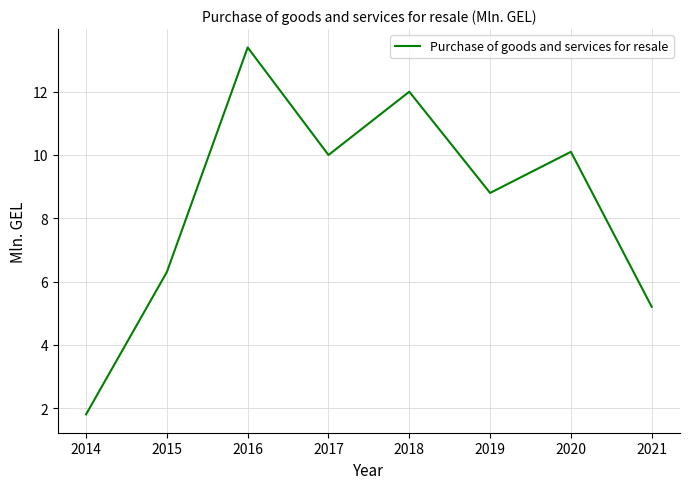

What is the difference between the second highest and minimum values?

10.2